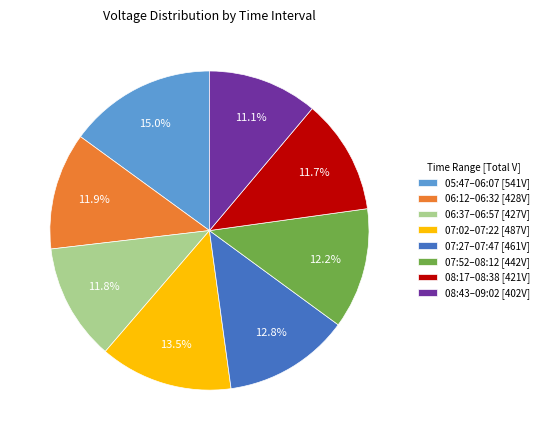

What is the ratio of the value at 07:52–08:12 [442V] to the value at 07:27–07:47 [461V]?

1.0